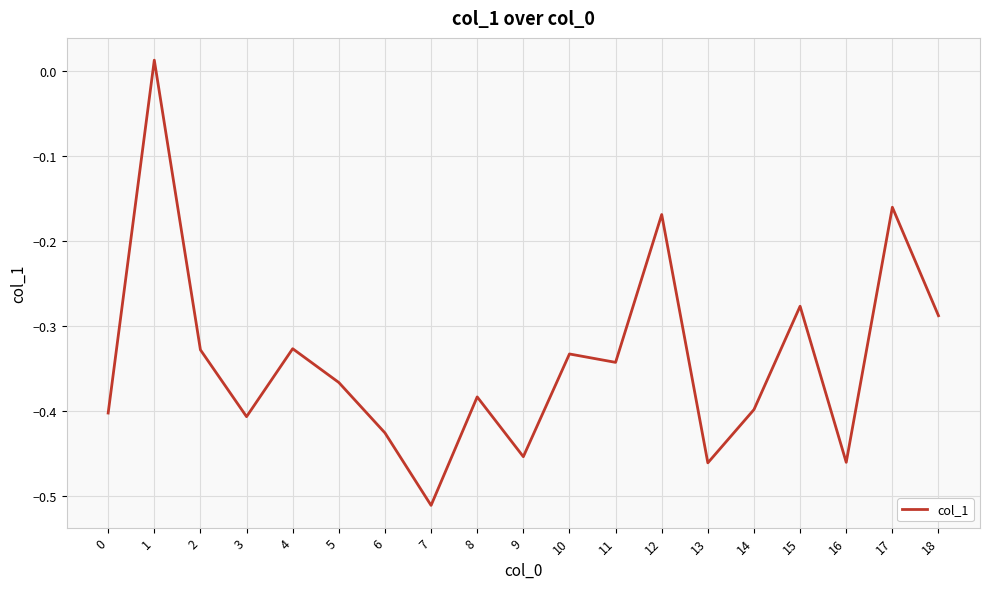

What is the difference between the values at 14 and 1?

0.4